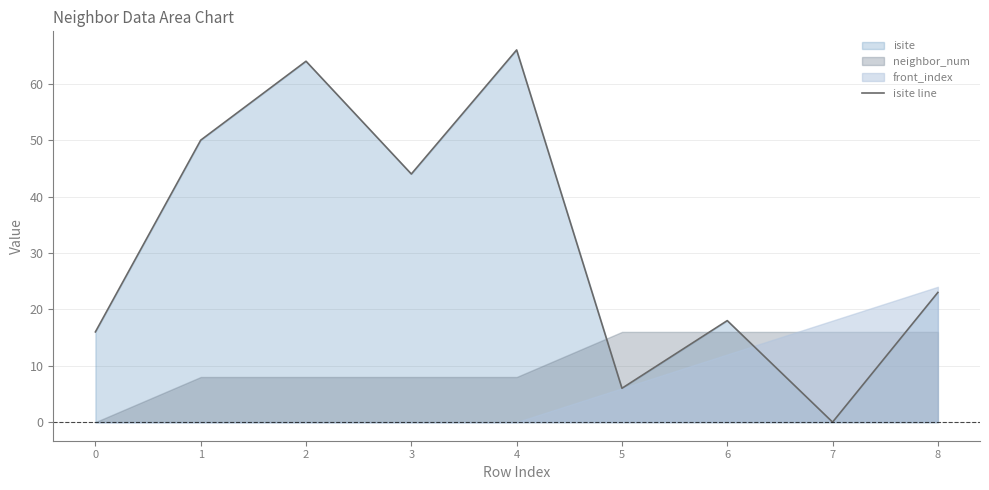

What is the sum of all values?

287